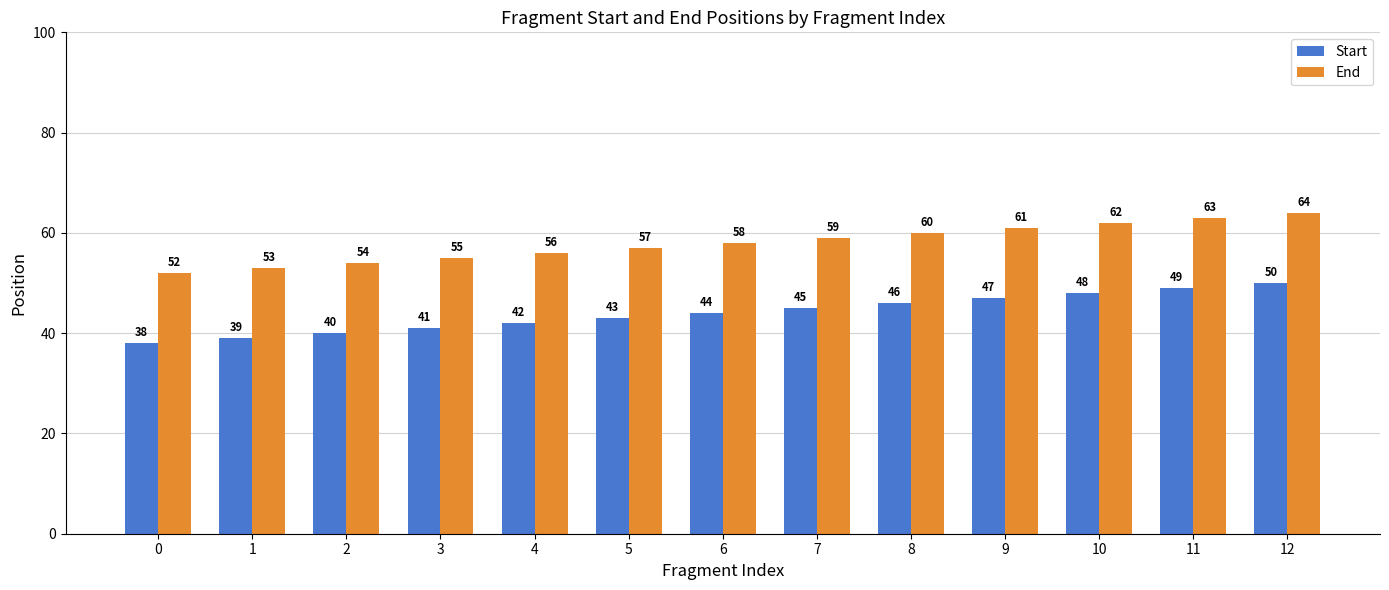

What is the spread (max minus min) of values at 7?

14